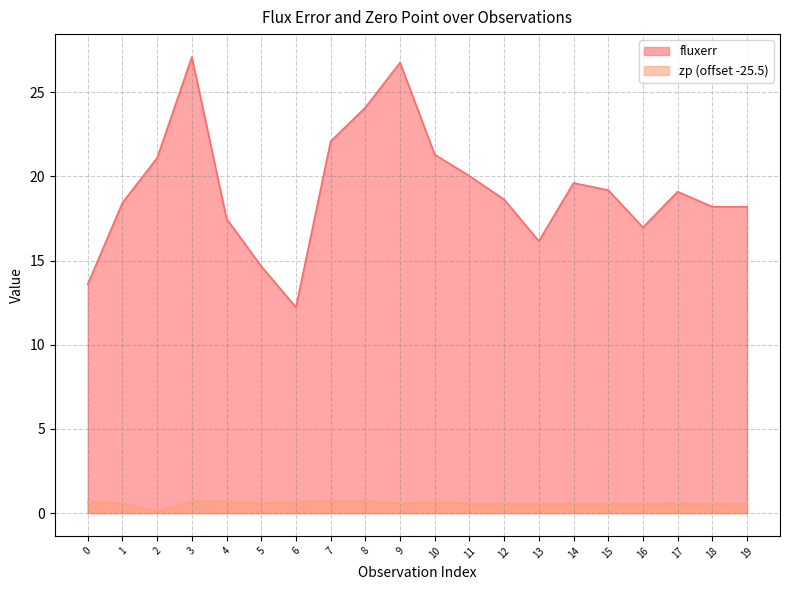

True or false: zp and fluxerr intersect in this chart.

False